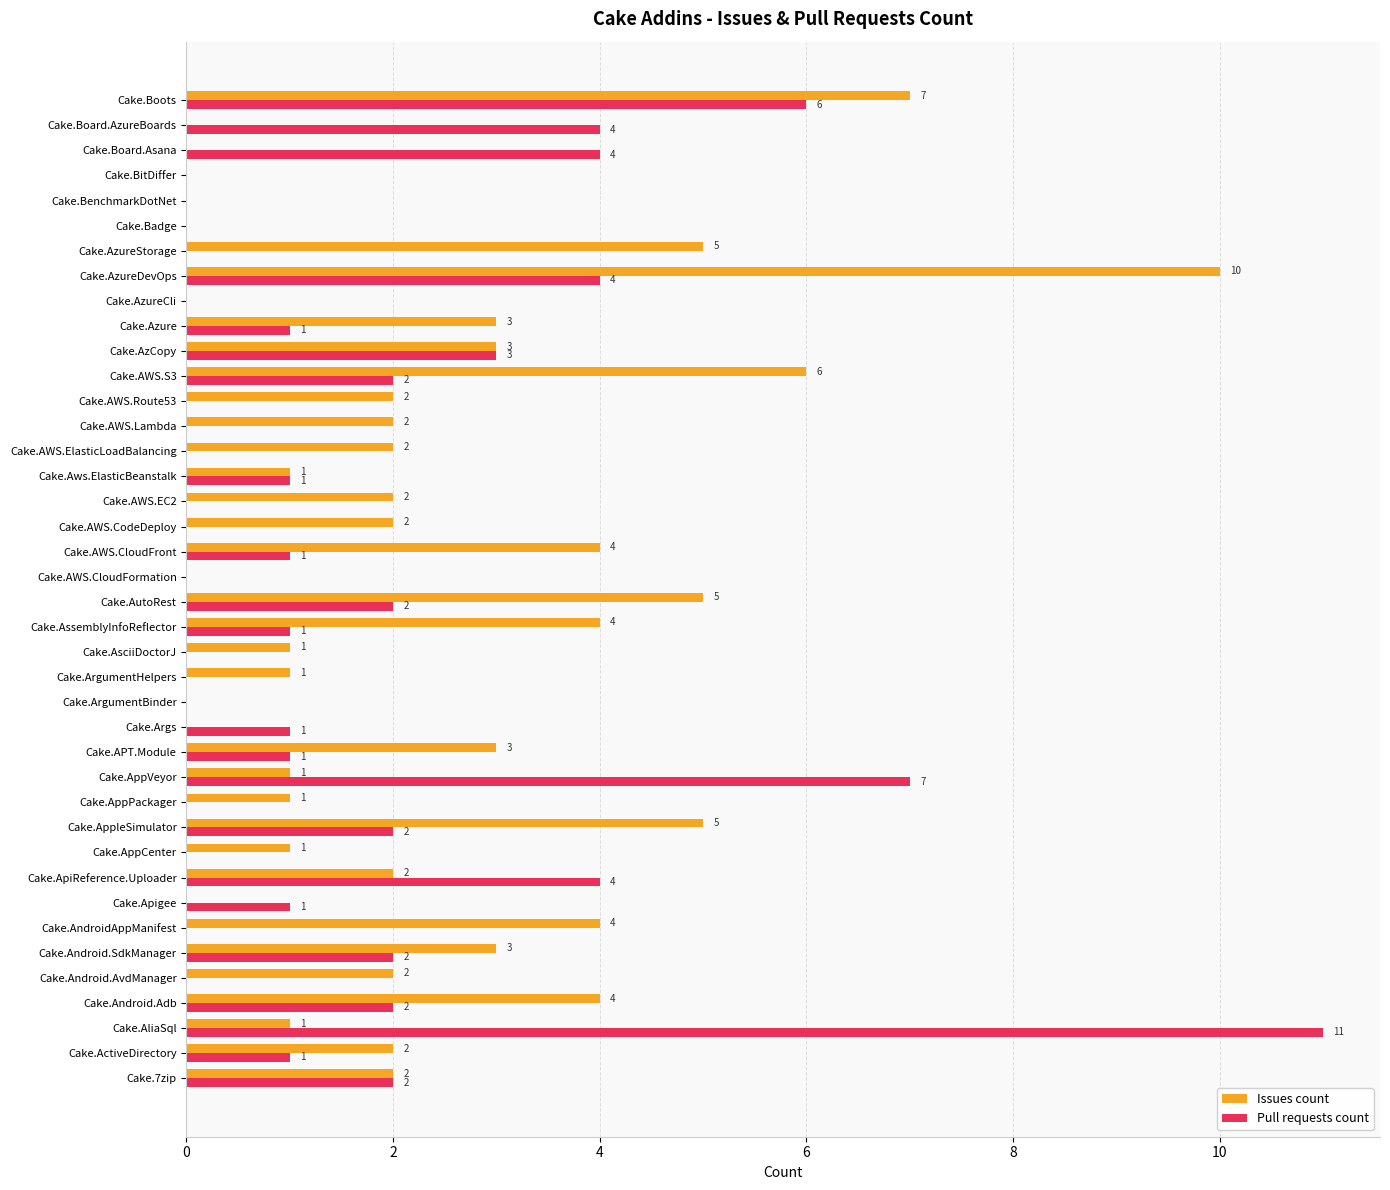

What is the sum of all Pull requests count values?

63